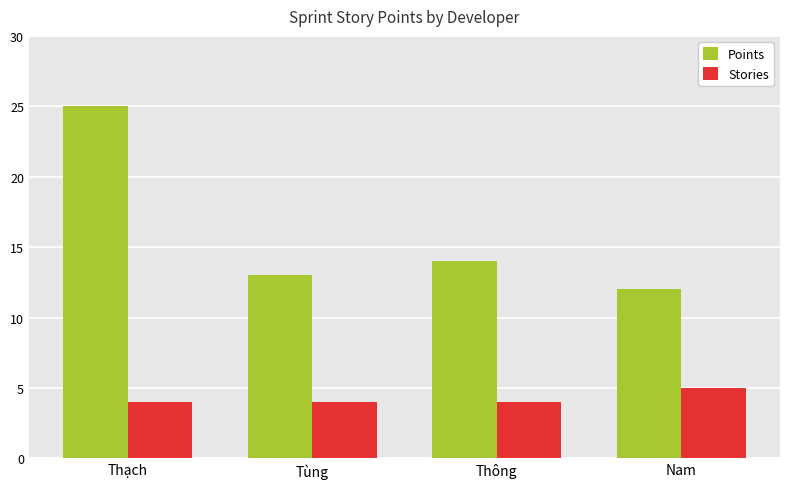

How many bars are there in each group?

2